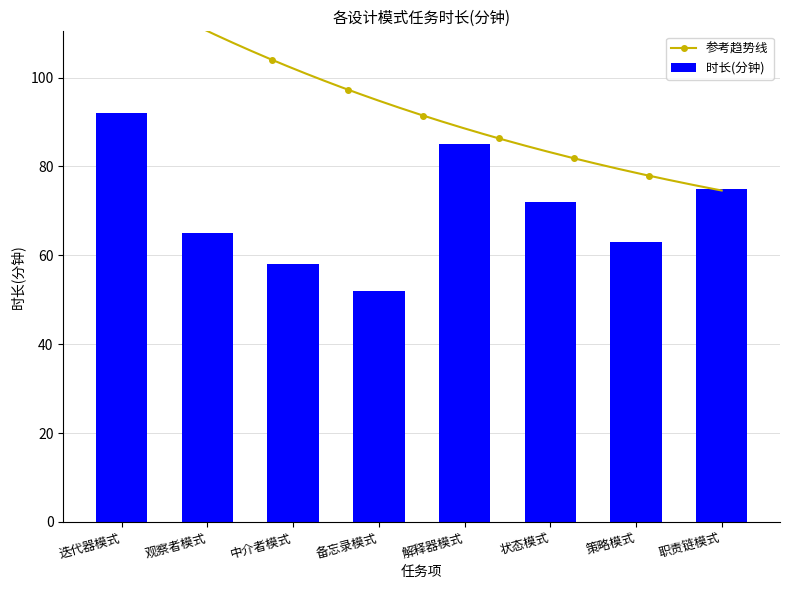

What is the difference between the values at 职责链模式 and 备忘录模式?

23